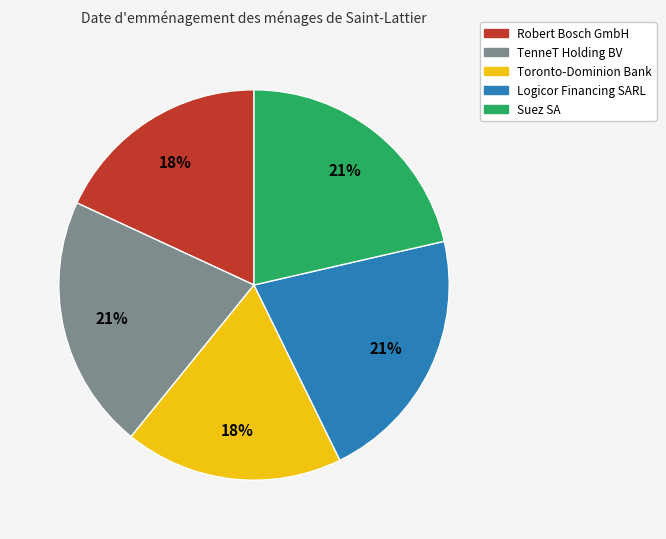

What is the ratio of the value at Suez SA to the value at Robert Bosch GmbH?

1.2